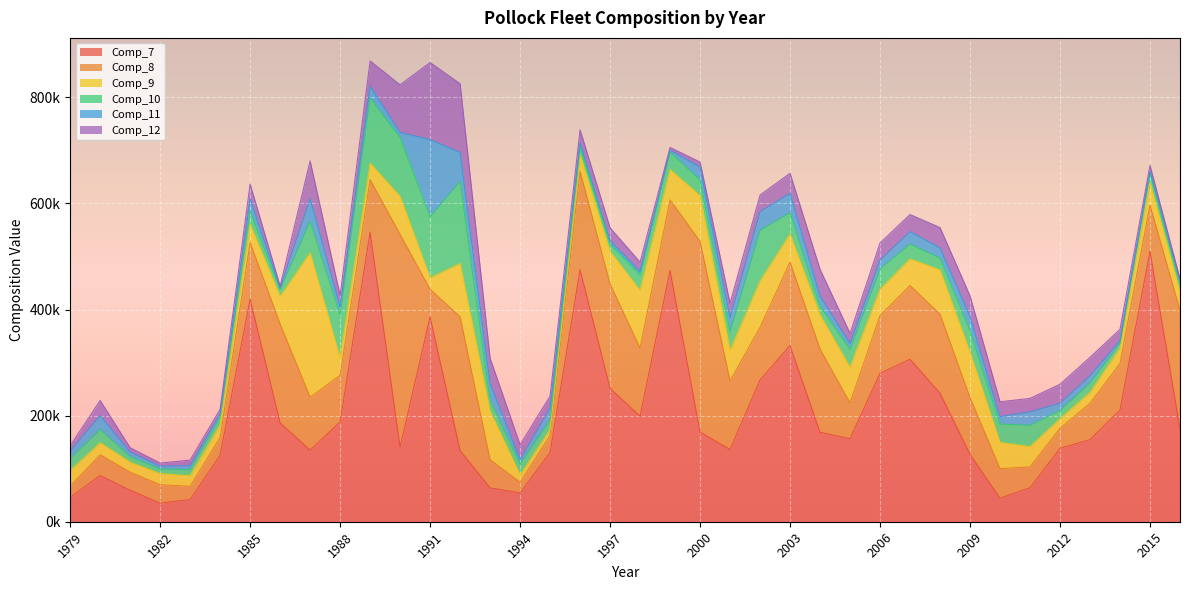

How many times do Comp_11 and Comp_8 cross each other?

2